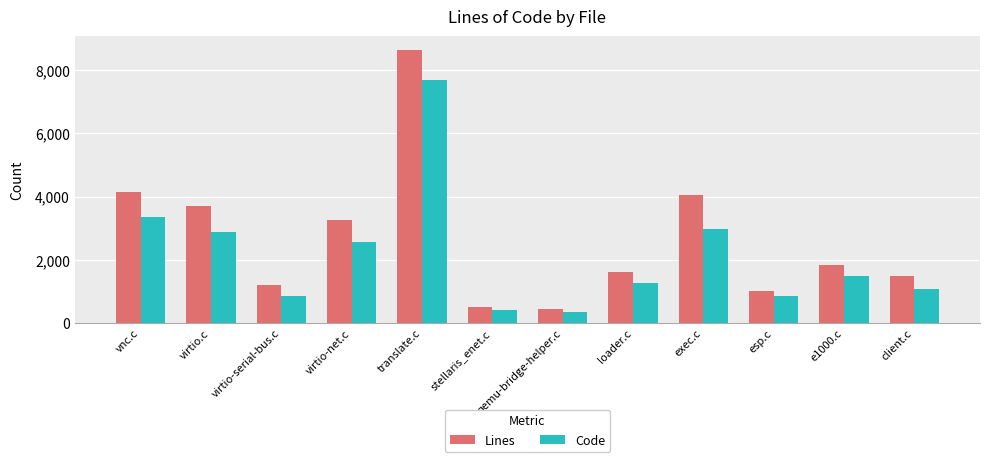

List the series in order of their peak value, highest first.

Lines, Code